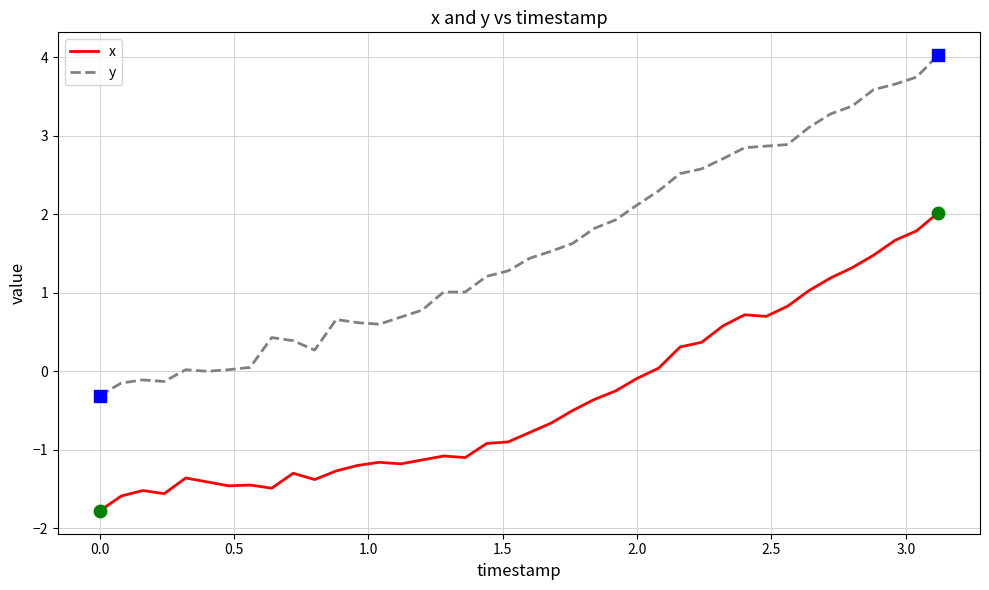

Which series has the widest spread of values?

y